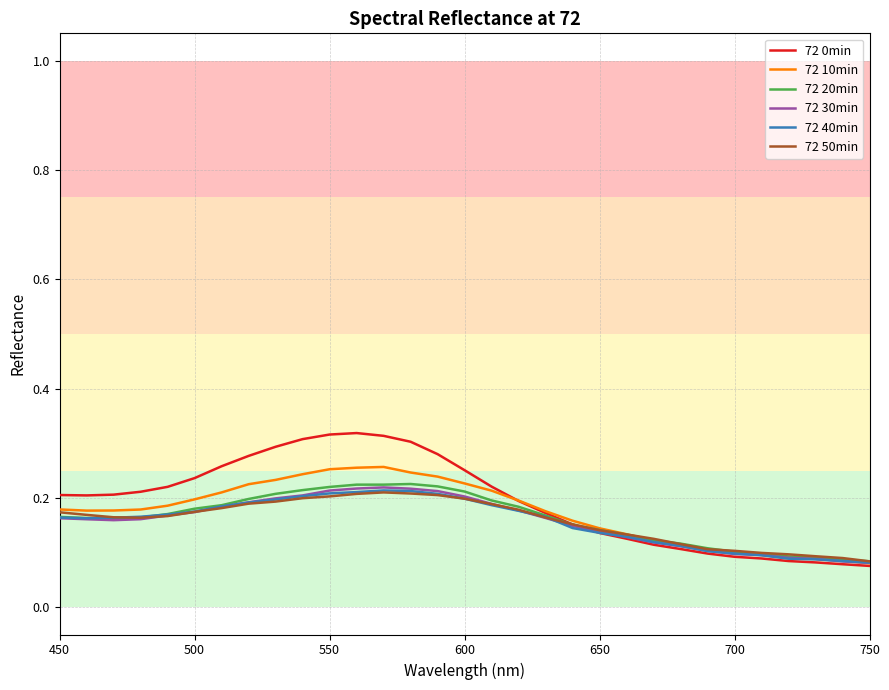

Which series has the widest spread of values?

72 0min